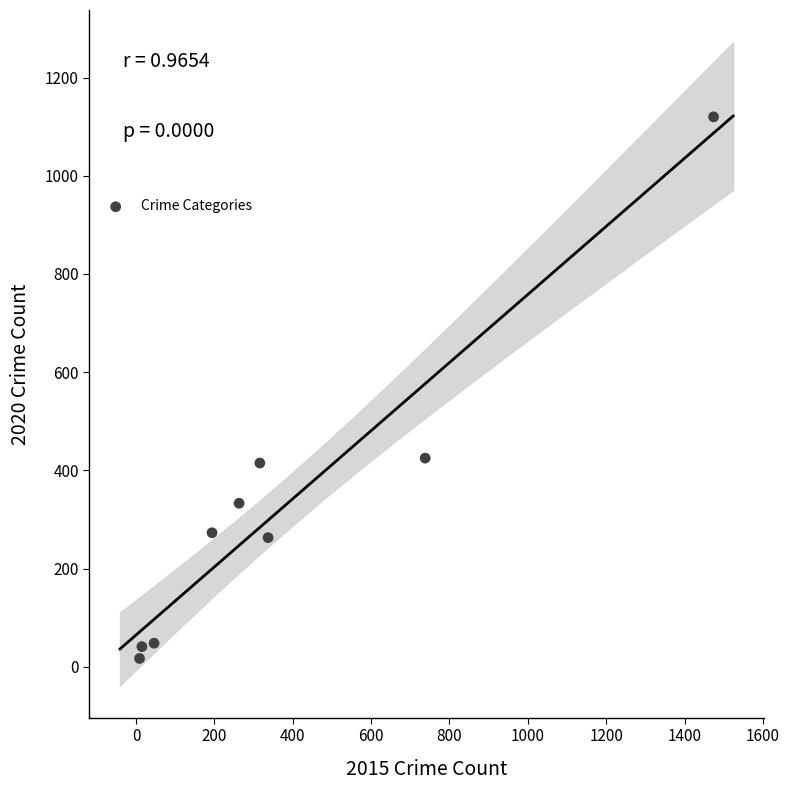

What is the range of Y values (max minus min)?

1103